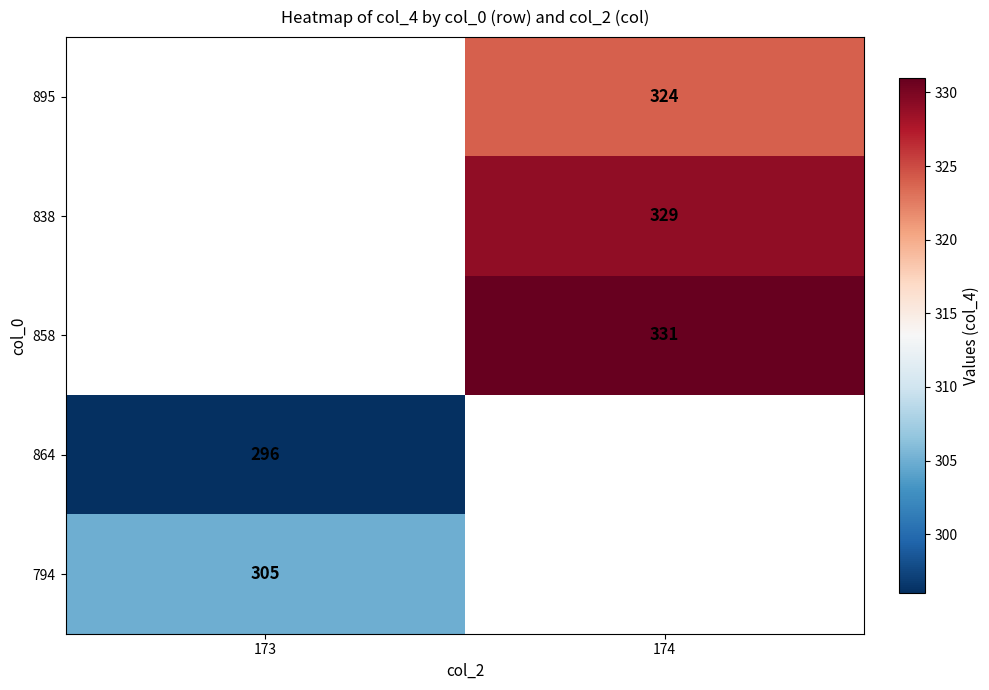

True or false: 895 has a value of 324 at 174.

True